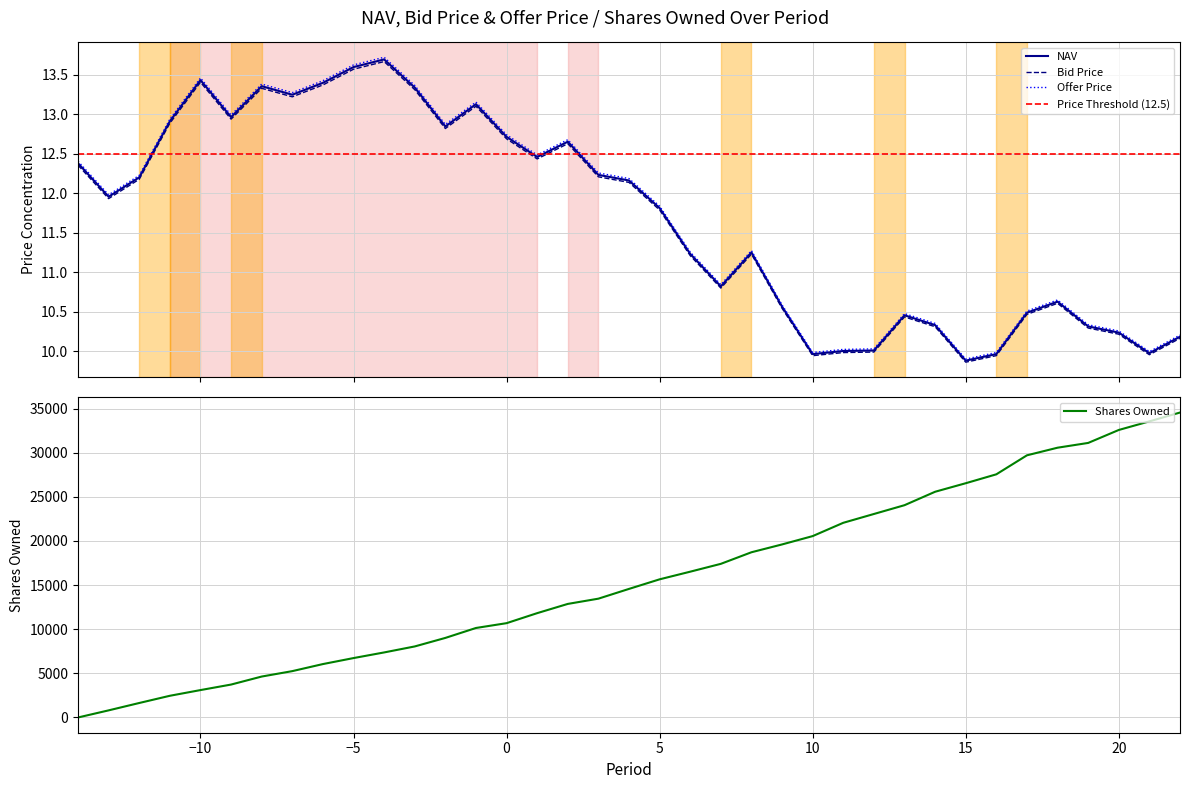

Is the value of NAV at -1 greater than the value of Bid Price at -10?

No